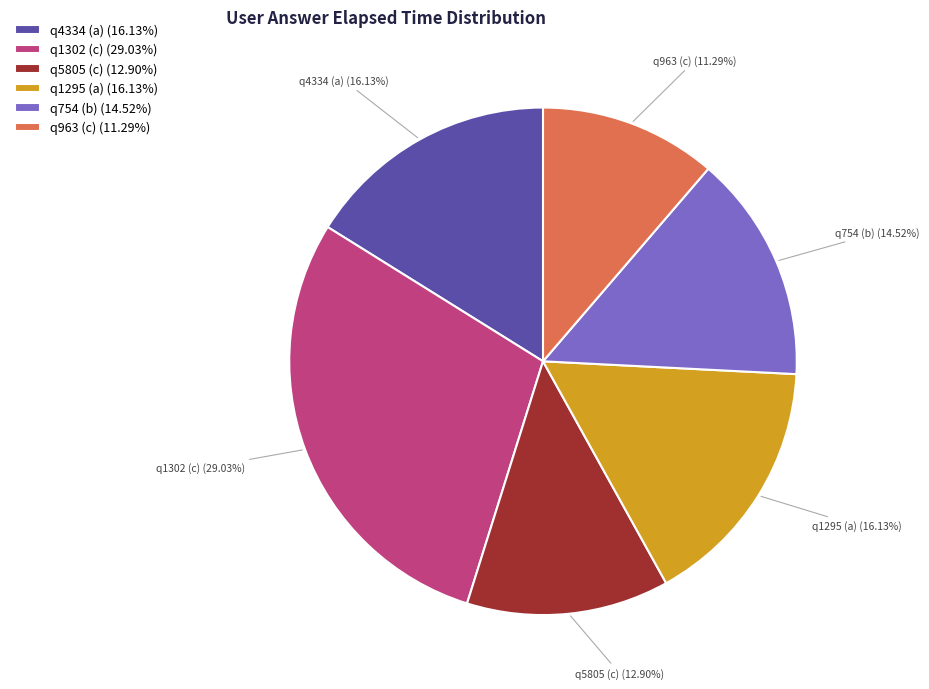

How much of the chart is everything except q754 (b)?

85.5%